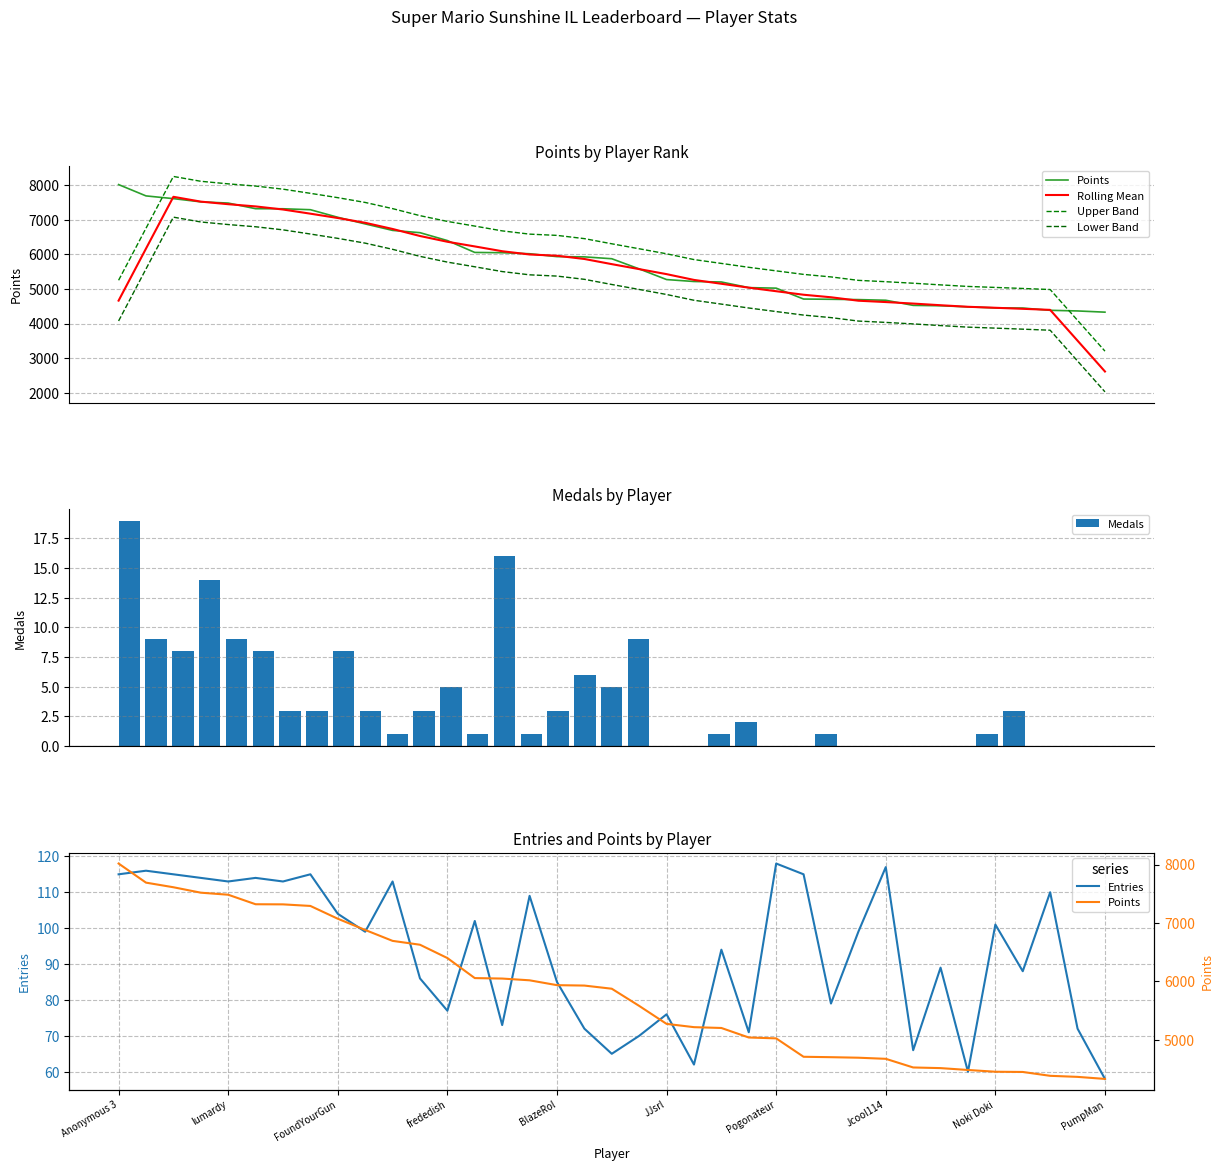

What are all the series names shown in the legend?

Points, Rolling Mean, Upper Band, Lower Band, Medals, Entries